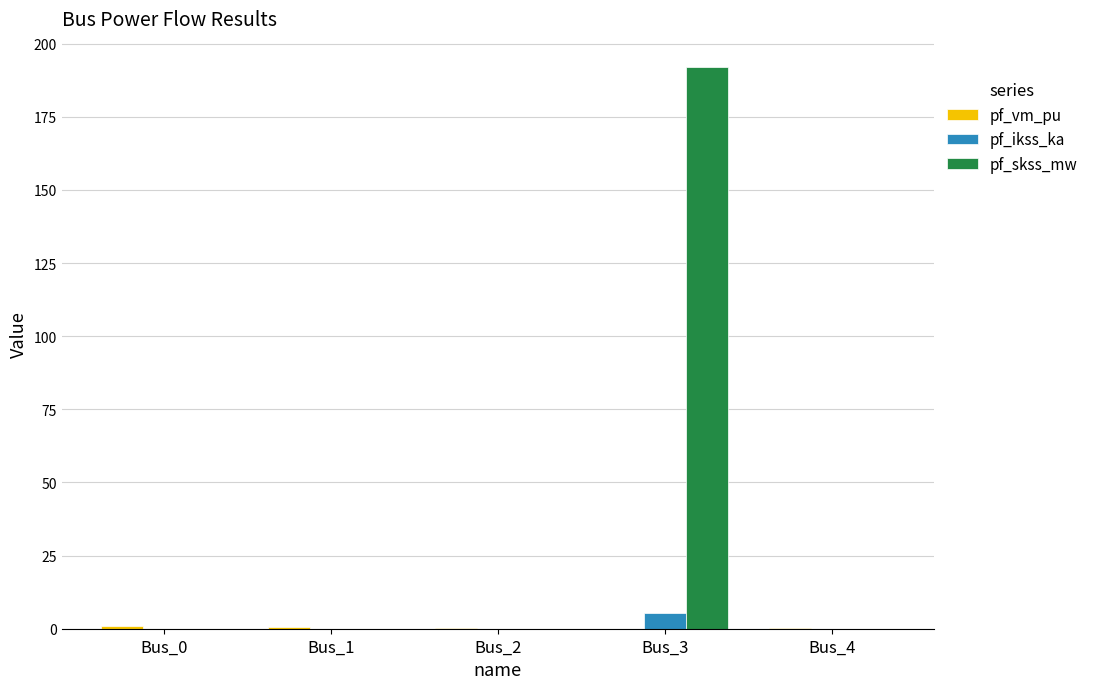

At which category is the sum across all series the highest?

Bus_3